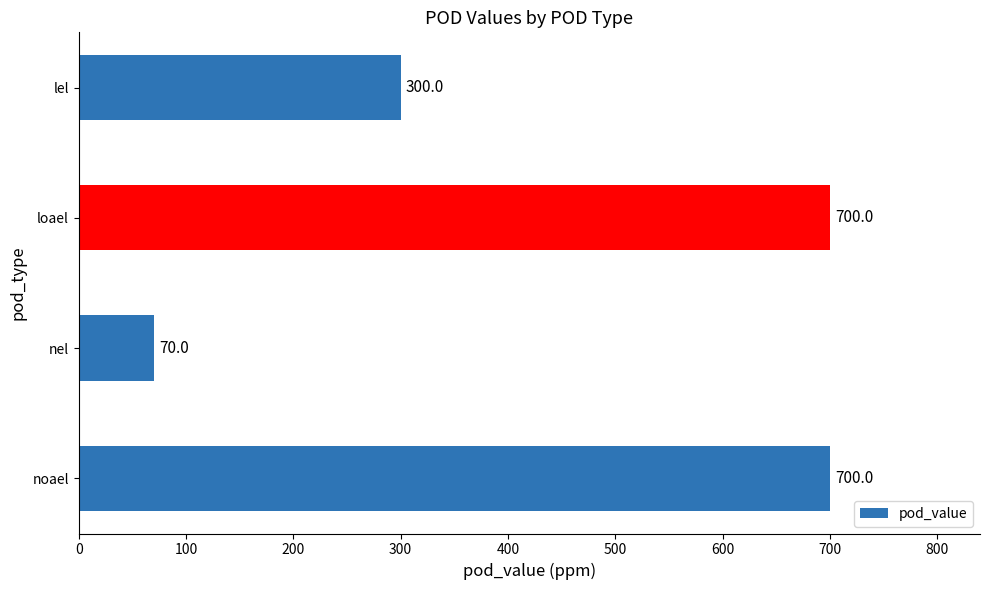

How many series are shown in this chart?

1